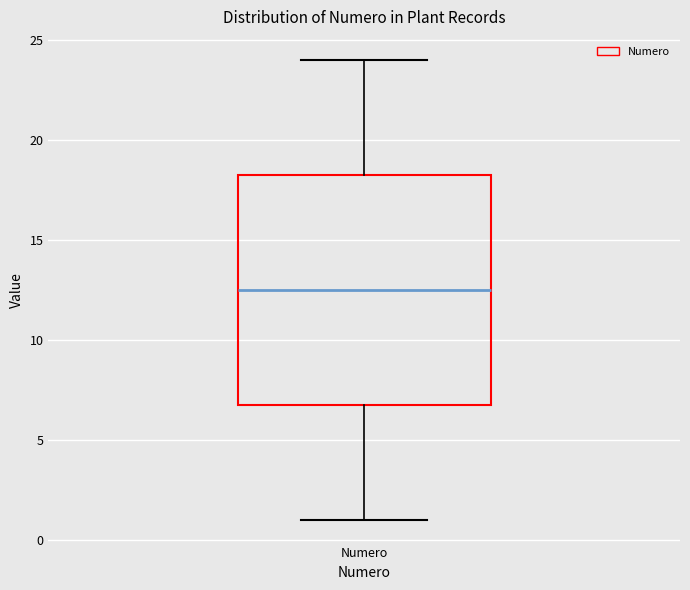

Read this box plot against the y-axis: the position of the median line, the range covered by the box, and the ends of both whiskers. The values are not printed on the chart, so give them approximately, as read against the axis.

median 12.5, box 7.0 to 18.5, whiskers 1.0 to 24.0